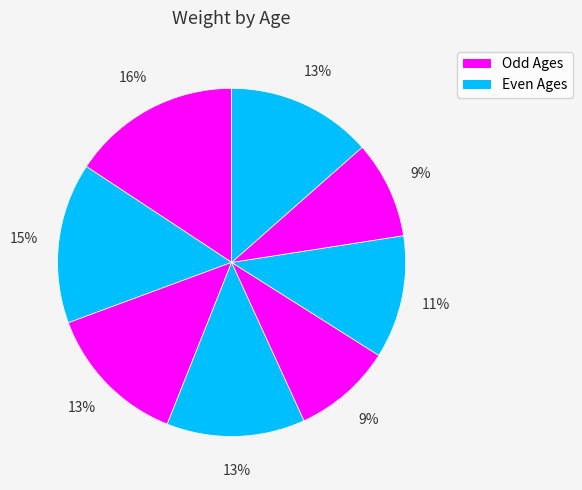

Count the number of slices in the pie.

8